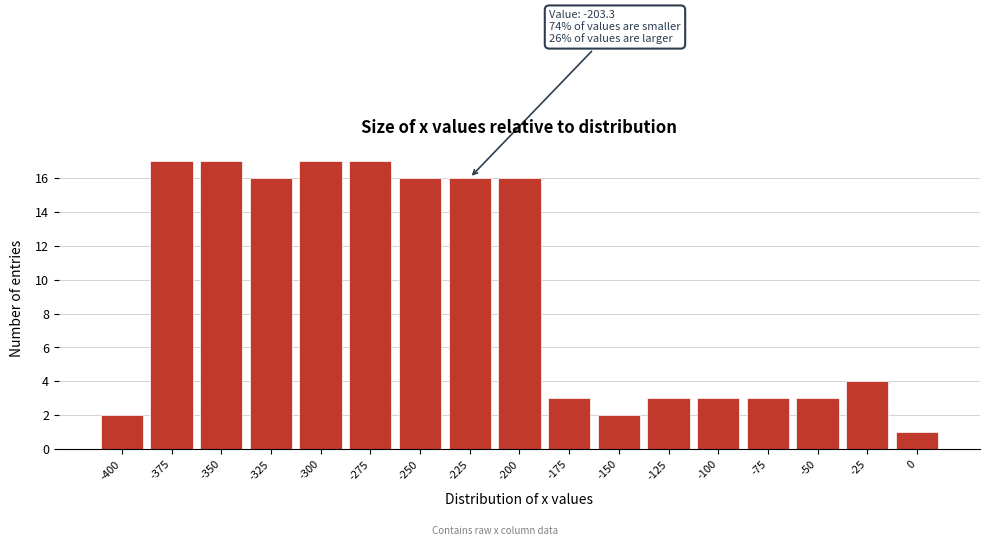

Reading right to left, transcribe all the data shown in this chart.

0=1	-25=4	-50=3	-75=3	-100=3	-125=3	-150=2	-175=3	-200=16	-225=16	-250=16	-275=17	-300=17	-325=16	-350=17	-375=17	-400=2